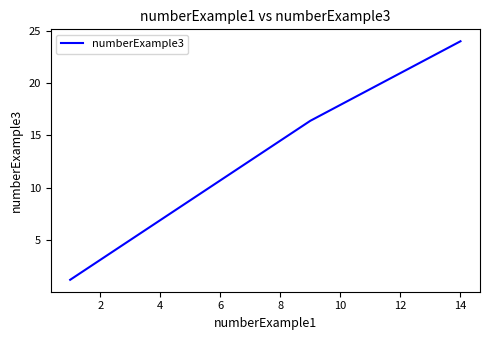

What is the sum of all values?

60.4